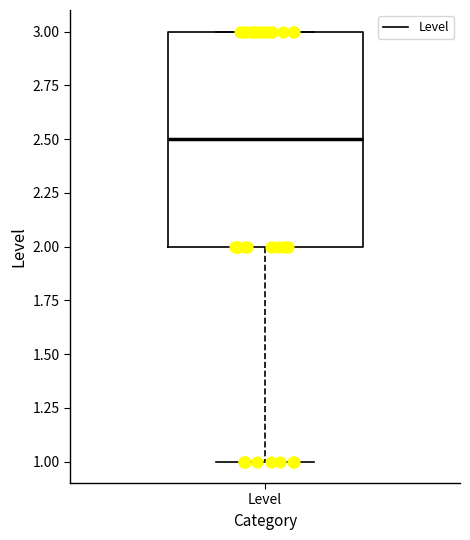

Transcribe this box plot: give where the median line is, the range the box spans, and where the two whiskers end, as read against the y-axis. The values are not printed on the chart, so give them approximately, as read against the axis.

median 2.5, box 2.0 to 3.0, whiskers 1.0 to 3.0